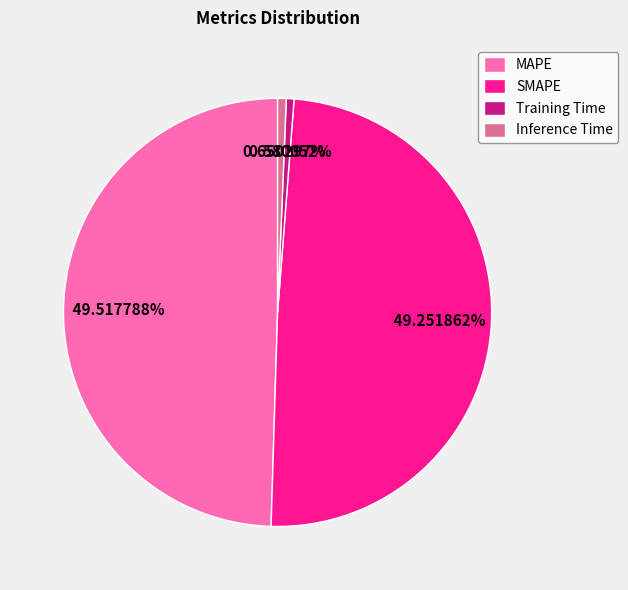

To the nearest percent, what is the average slice percentage?

25%